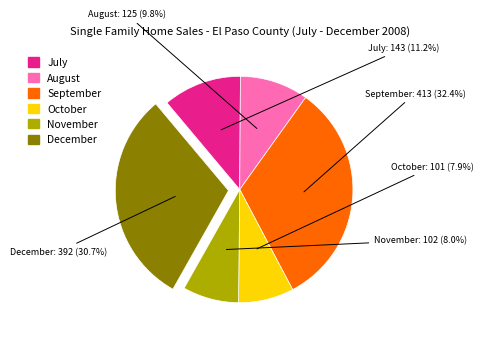

Rank the categories by value from lowest to highest.

101, 102, 125, 143, 392, 413